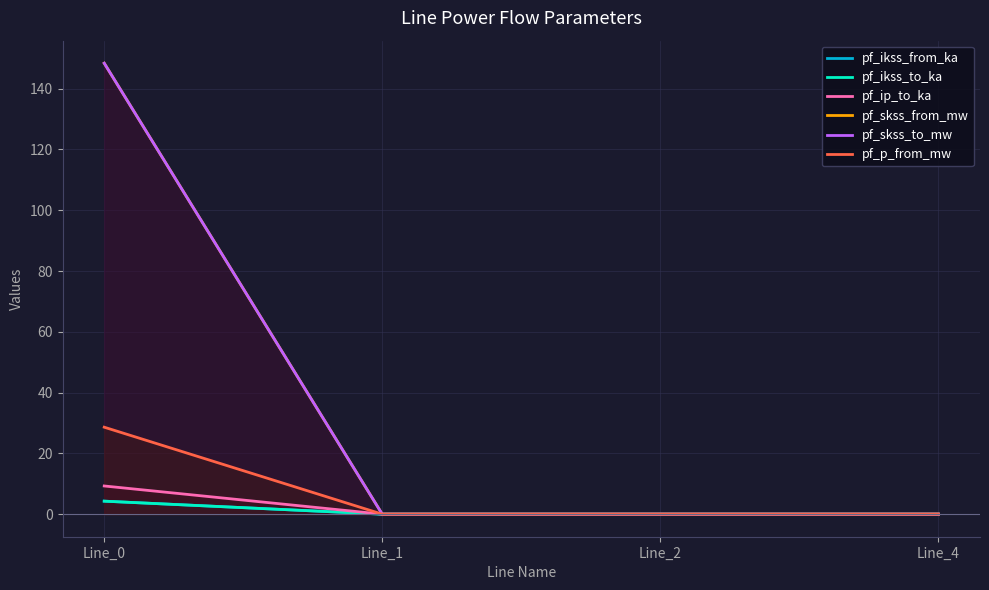

What are all the series names shown in the legend?

pf_ikss_from_ka, pf_ikss_to_ka, pf_ip_to_ka, pf_skss_from_mw, pf_skss_to_mw, pf_p_from_mw